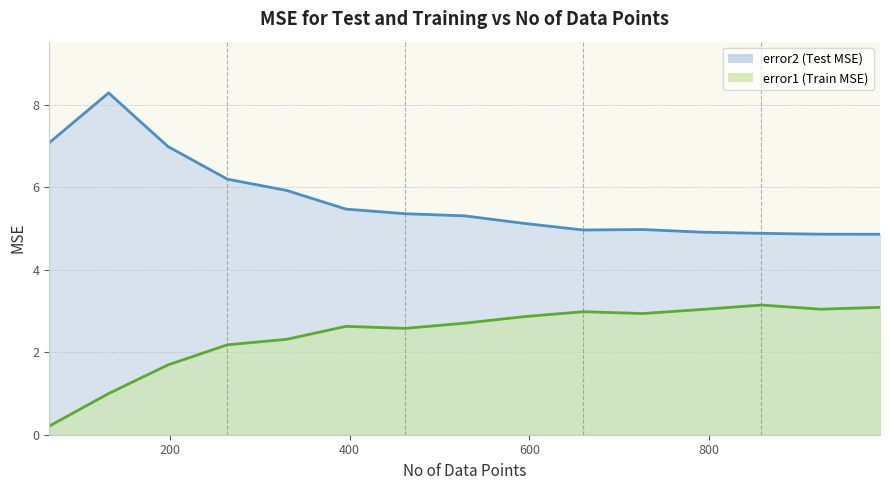

Rank the series at 132 from lowest to highest value.

error1, error2